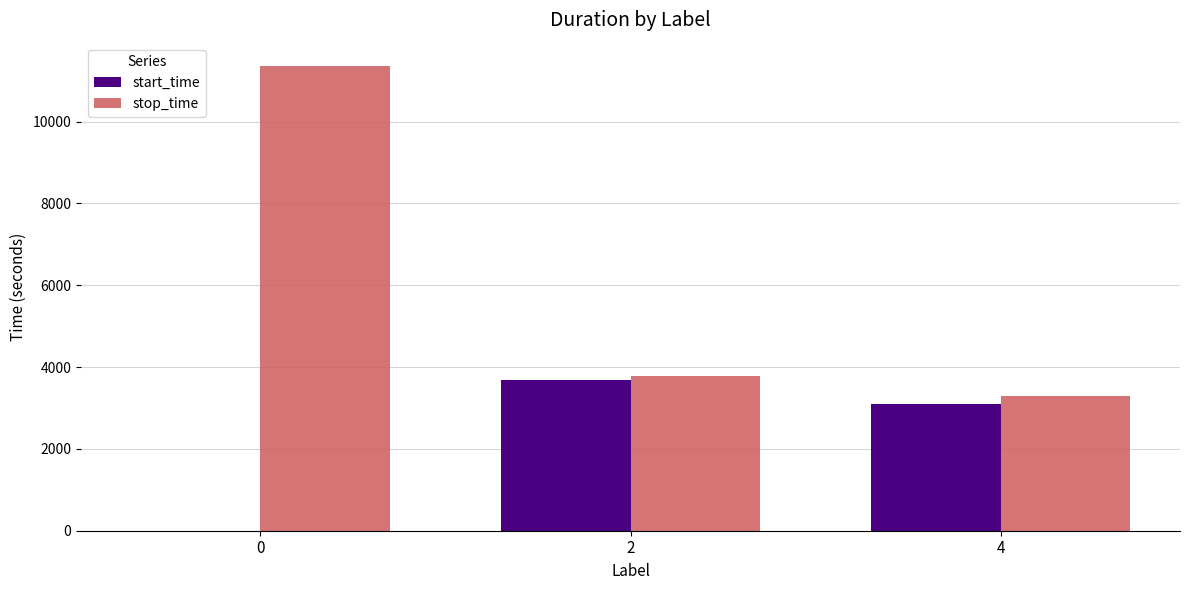

At which label is start_time closest to 1846?

4